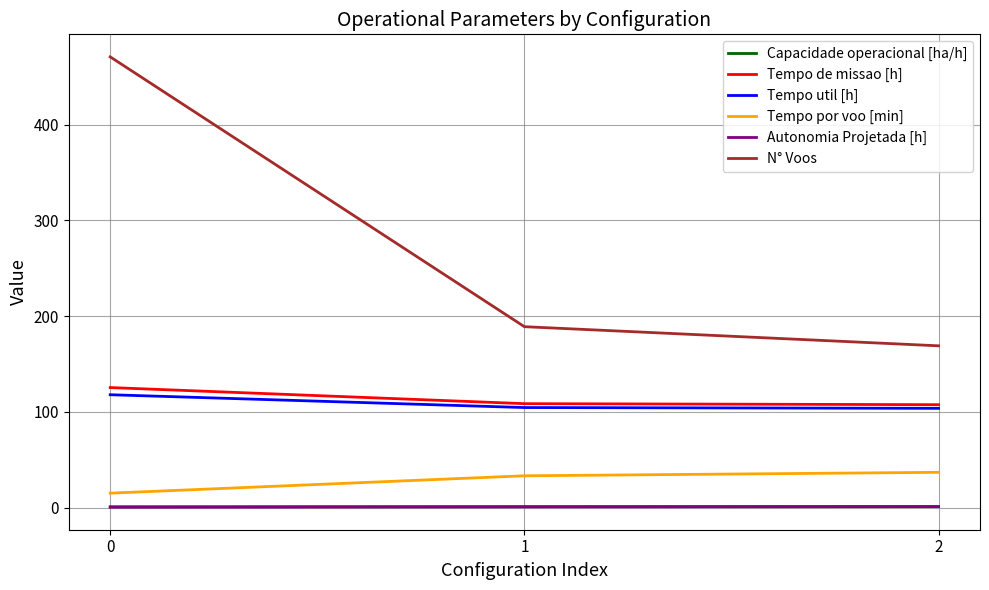

Which series has the largest range (max minus min)?

N° Voos